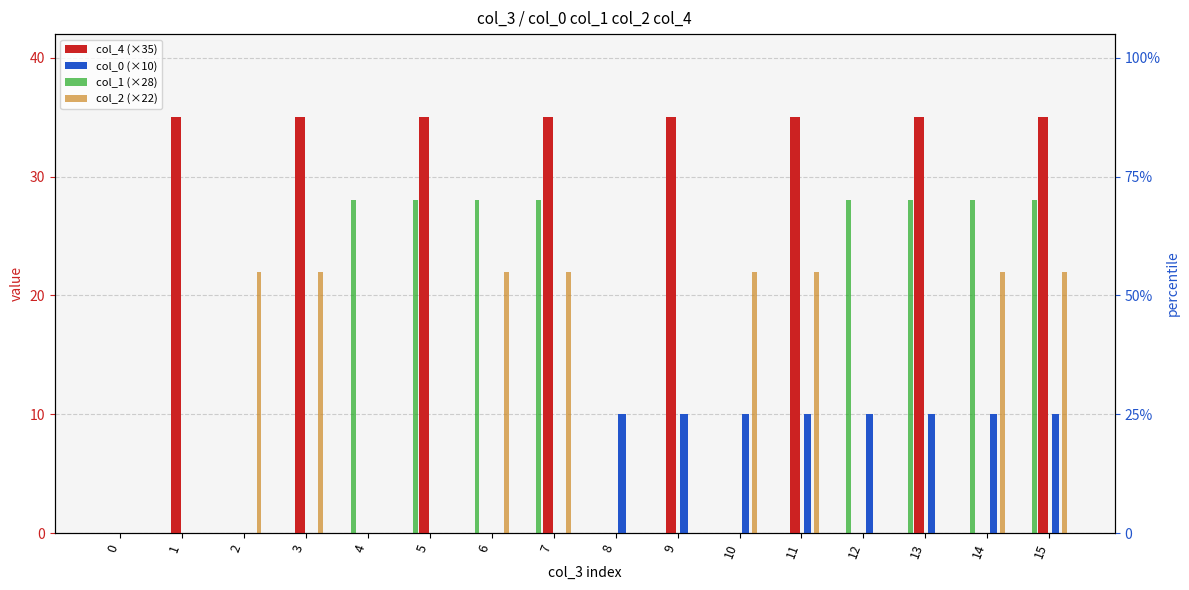

The col_4 series shows 35 at 15. True or false?

True